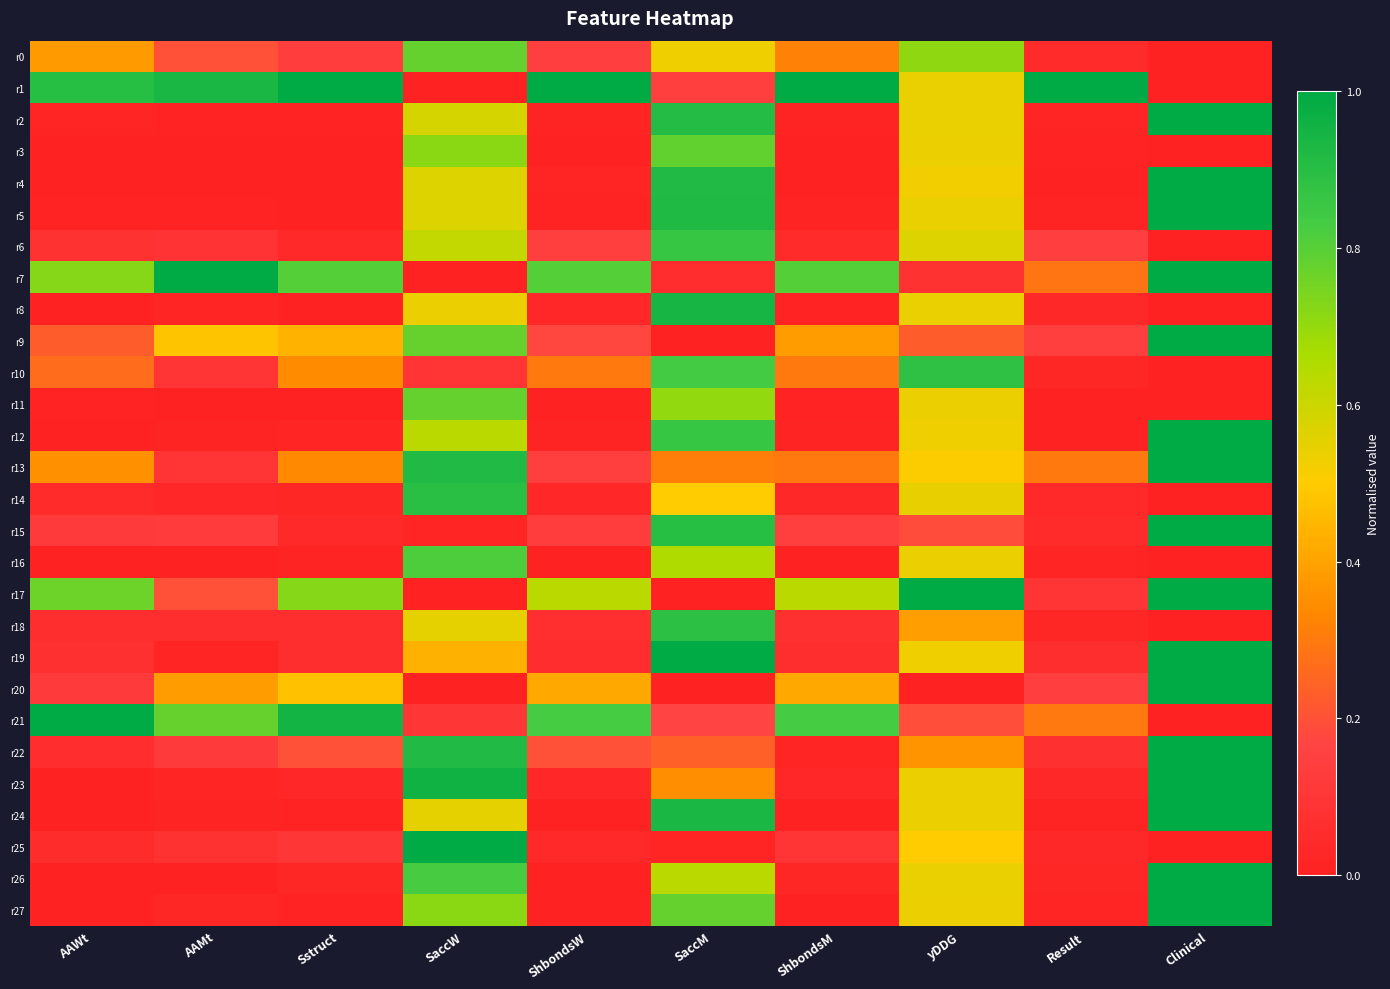

Reading left to right, what are all the values shown in this chart?

r0: AAWt=0.4	AAMt=0.2	Sstruct=0.1	SaccW=0.8	ShbondsW=0.1	SaccM=0.5	ShbondsM=0.3	yDDG=0.7	Result=0.0	Clinical=0.0
r1: AAWt=0.9	AAMt=0.9	Sstruct=1.0	SaccW=0.0	ShbondsW=1.0	SaccM=0.1	ShbondsM=1.0	yDDG=0.5	Result=1.0	Clinical=0.0
r2: AAWt=0.0	AAMt=0.0	Sstruct=0.0	SaccW=0.6	ShbondsW=0.0	SaccM=0.9	ShbondsM=0.0	yDDG=0.5	Result=0.0	Clinical=1.0
r3: AAWt=0.0	AAMt=0.0	Sstruct=0.0	SaccW=0.7	ShbondsW=0.0	SaccM=0.8	ShbondsM=0.0	yDDG=0.5	Result=0.0	Clinical=0.0
r4: AAWt=0.0	AAMt=0.0	Sstruct=0.0	SaccW=0.6	ShbondsW=0.0	SaccM=0.9	ShbondsM=0.0	yDDG=0.5	Result=0.0	Clinical=1.0
r5: AAWt=0.0	AAMt=0.0	Sstruct=0.0	SaccW=0.6	ShbondsW=0.0	SaccM=0.9	ShbondsM=0.0	yDDG=0.5	Result=0.0	Clinical=1.0
r6: AAWt=0.1	AAMt=0.1	Sstruct=0.0	SaccW=0.6	ShbondsW=0.1	SaccM=0.9	ShbondsM=0.0	yDDG=0.6	Result=0.1	Clinical=0.0
r7: AAWt=0.7	AAMt=1.0	Sstruct=0.8	SaccW=0.0	ShbondsW=0.8	SaccM=0.1	ShbondsM=0.8	yDDG=0.1	Result=0.3	Clinical=1.0
r8: AAWt=0.0	AAMt=0.0	Sstruct=0.0	SaccW=0.5	ShbondsW=0.0	SaccM=0.9	ShbondsM=0.0	yDDG=0.5	Result=0.0	Clinical=0.0
r9: AAWt=0.2	AAMt=0.5	Sstruct=0.4	SaccW=0.8	ShbondsW=0.2	SaccM=0.0	ShbondsM=0.4	yDDG=0.2	Result=0.1	Clinical=1.0
r10: AAWt=0.3	AAMt=0.1	Sstruct=0.3	SaccW=0.1	ShbondsW=0.3	SaccM=0.8	ShbondsM=0.3	yDDG=0.9	Result=0.0	Clinical=0.0
r11: AAWt=0.0	AAMt=0.0	Sstruct=0.0	SaccW=0.8	ShbondsW=0.0	SaccM=0.7	ShbondsM=0.0	yDDG=0.5	Result=0.0	Clinical=0.0
r12: AAWt=0.0	AAMt=0.0	Sstruct=0.0	SaccW=0.6	ShbondsW=0.0	SaccM=0.9	ShbondsM=0.0	yDDG=0.5	Result=0.0	Clinical=1.0
r13: AAWt=0.4	AAMt=0.1	Sstruct=0.3	SaccW=0.9	ShbondsW=0.1	SaccM=0.3	ShbondsM=0.3	yDDG=0.5	Result=0.3	Clinical=1.0
r14: AAWt=0.0	AAMt=0.0	Sstruct=0.0	SaccW=0.9	ShbondsW=0.0	SaccM=0.5	ShbondsM=0.0	yDDG=0.5	Result=0.0	Clinical=0.0
r15: AAWt=0.1	AAMt=0.1	Sstruct=0.0	SaccW=0.0	ShbondsW=0.1	SaccM=0.9	ShbondsM=0.1	yDDG=0.2	Result=0.0	Clinical=1.0
r16: AAWt=0.0	AAMt=0.0	Sstruct=0.0	SaccW=0.8	ShbondsW=0.0	SaccM=0.7	ShbondsM=0.0	yDDG=0.5	Result=0.0	Clinical=0.0
r17: AAWt=0.8	AAMt=0.2	Sstruct=0.7	SaccW=0.0	ShbondsW=0.6	SaccM=0.0	ShbondsM=0.6	yDDG=1.0	Result=0.1	Clinical=1.0
r18: AAWt=0.1	AAMt=0.1	Sstruct=0.1	SaccW=0.5	ShbondsW=0.1	SaccM=0.9	ShbondsM=0.1	yDDG=0.4	Result=0.0	Clinical=0.0
r19: AAWt=0.1	AAMt=0.0	Sstruct=0.1	SaccW=0.4	ShbondsW=0.1	SaccM=1.0	ShbondsM=0.1	yDDG=0.5	Result=0.1	Clinical=1.0
r20: AAWt=0.1	AAMt=0.4	Sstruct=0.5	SaccW=0.0	ShbondsW=0.4	SaccM=0.0	ShbondsM=0.4	yDDG=0.0	Result=0.1	Clinical=1.0
r21: AAWt=1.0	AAMt=0.8	Sstruct=0.9	SaccW=0.1	ShbondsW=0.8	SaccM=0.2	ShbondsM=0.8	yDDG=0.2	Result=0.3	Clinical=0.0
r22: AAWt=0.1	AAMt=0.1	Sstruct=0.2	SaccW=0.9	ShbondsW=0.2	SaccM=0.2	ShbondsM=0.0	yDDG=0.4	Result=0.1	Clinical=1.0
r23: AAWt=0.0	AAMt=0.0	Sstruct=0.0	SaccW=1.0	ShbondsW=0.0	SaccM=0.3	ShbondsM=0.0	yDDG=0.5	Result=0.0	Clinical=1.0
r24: AAWt=0.0	AAMt=0.0	Sstruct=0.0	SaccW=0.5	ShbondsW=0.0	SaccM=0.9	ShbondsM=0.0	yDDG=0.5	Result=0.0	Clinical=1.0
r25: AAWt=0.1	AAMt=0.1	Sstruct=0.1	SaccW=1.0	ShbondsW=0.0	SaccM=0.0	ShbondsM=0.1	yDDG=0.5	Result=0.0	Clinical=0.0
r26: AAWt=0.0	AAMt=0.0	Sstruct=0.0	SaccW=0.8	ShbondsW=0.0	SaccM=0.6	ShbondsM=0.0	yDDG=0.5	Result=0.0	Clinical=1.0
r27: AAWt=0.0	AAMt=0.0	Sstruct=0.0	SaccW=0.7	ShbondsW=0.0	SaccM=0.8	ShbondsM=0.0	yDDG=0.5	Result=0.0	Clinical=1.0